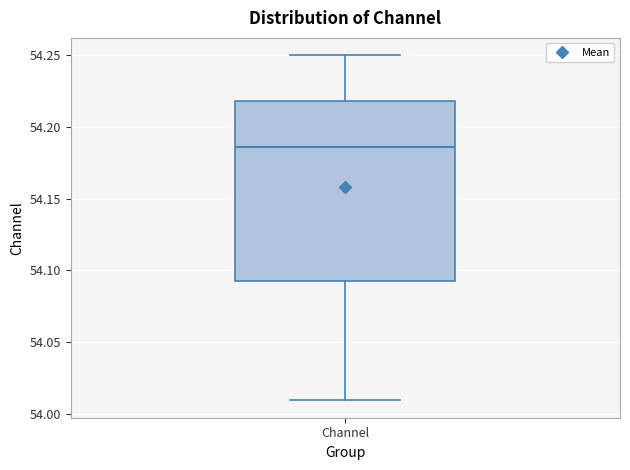

Where is the lower edge of the box for Channel on the y-axis? The values are not printed on the chart, so give them approximately, as read against the axis.

54.095